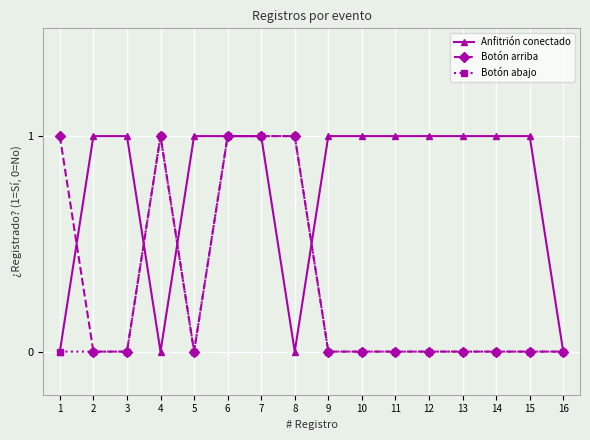

The Botón abajo series shows 0 at 9. True or false?

True